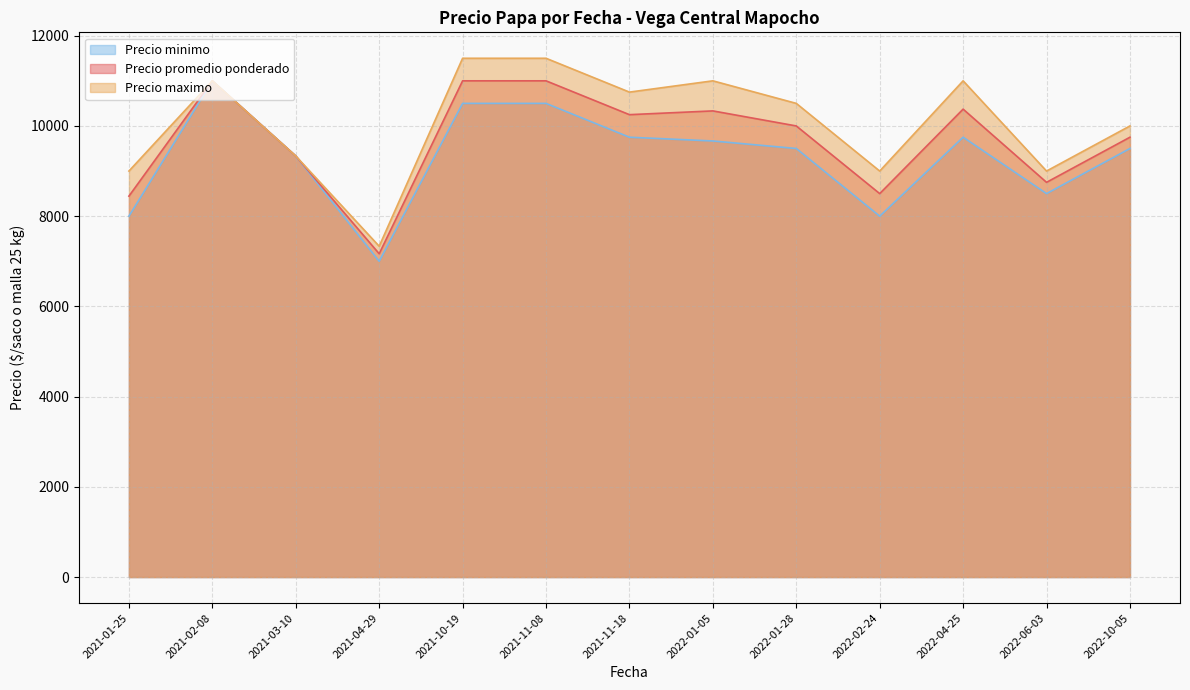

What are all the series names shown in the legend?

Precio minimo, Precio promedio ponderado, Precio maximo